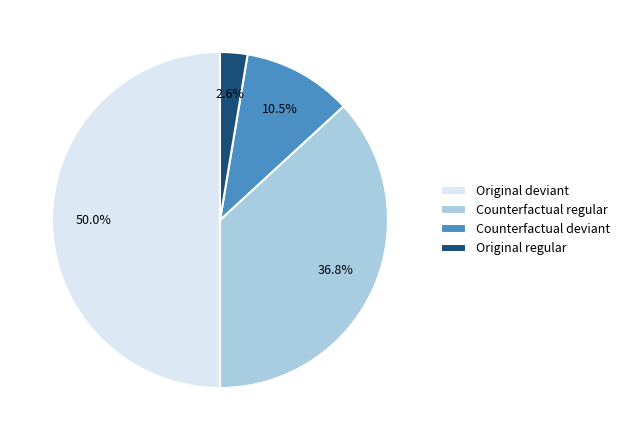

What is the ratio of the value at Counterfactual regular to the value at Counterfactual deviant?

3.5